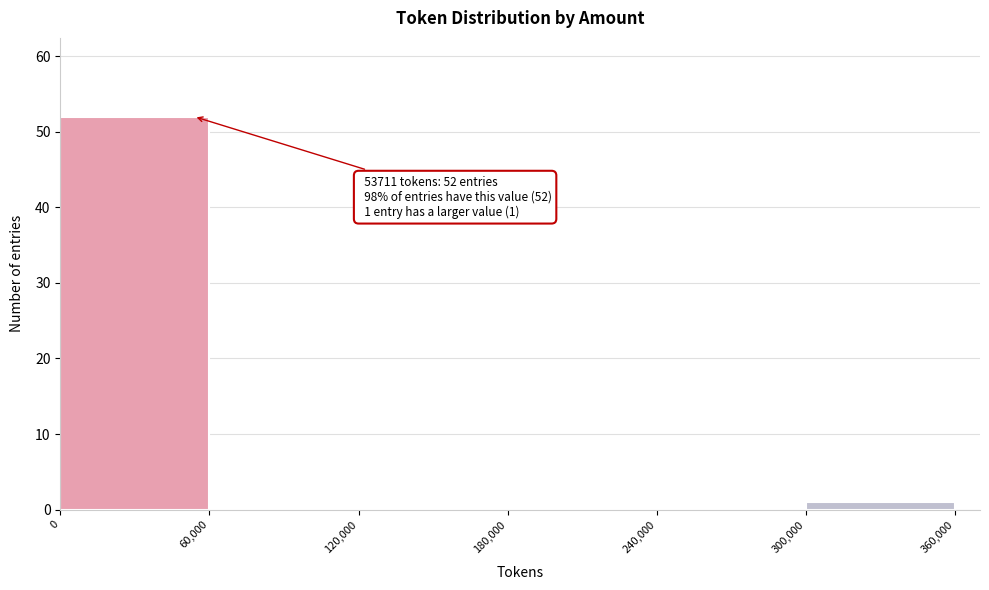

Which range on the x-axis has the tallest bar?

0 to 60,000